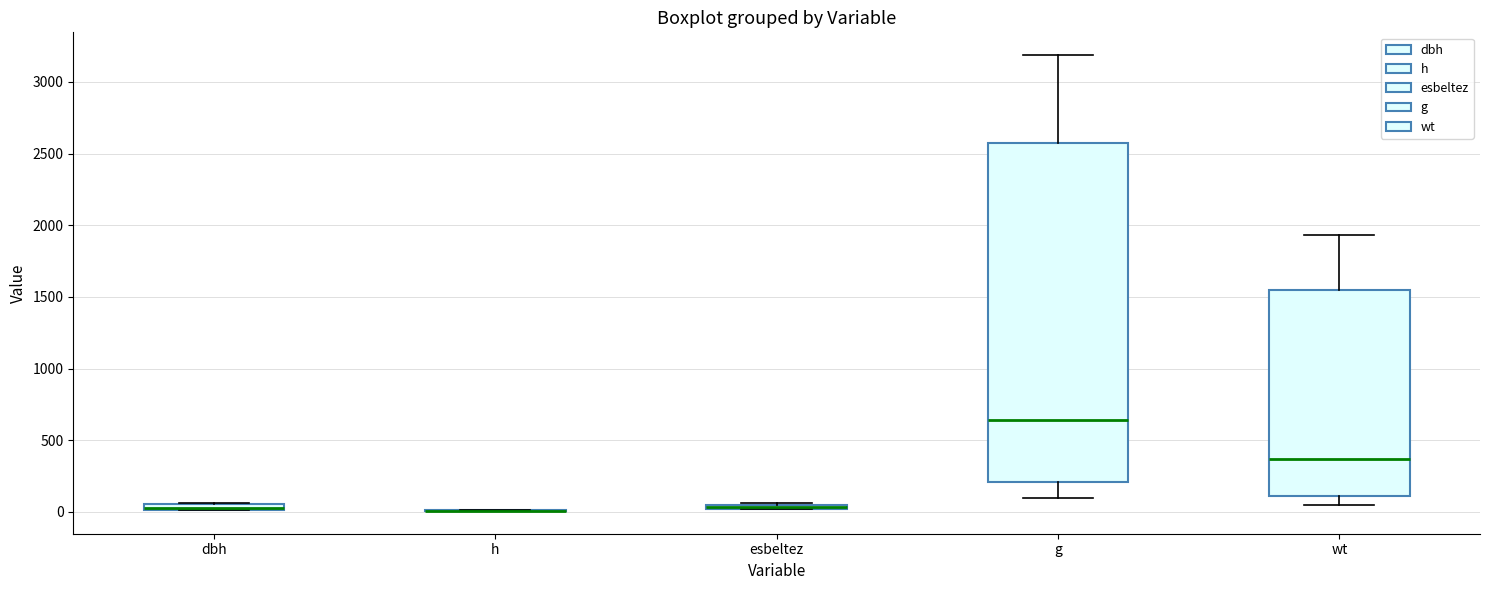

Which box is the tallest, from its lower edge to its upper edge?

g